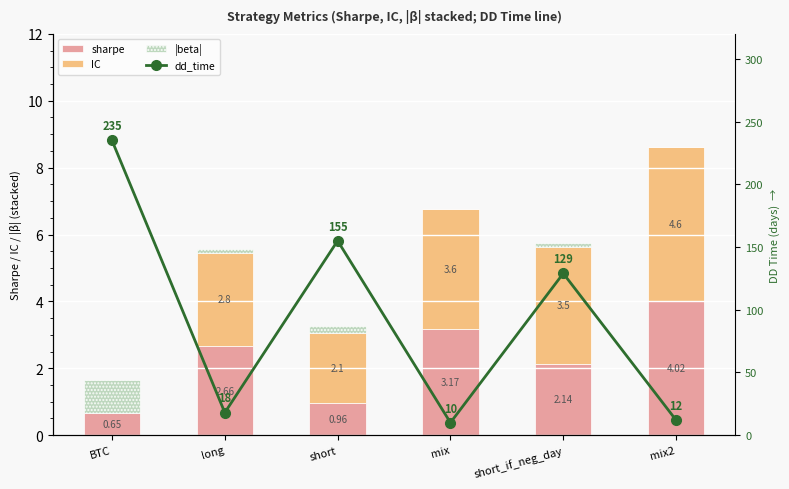

What is the difference between the maximum and minimum values in the dd_time series?

225.0